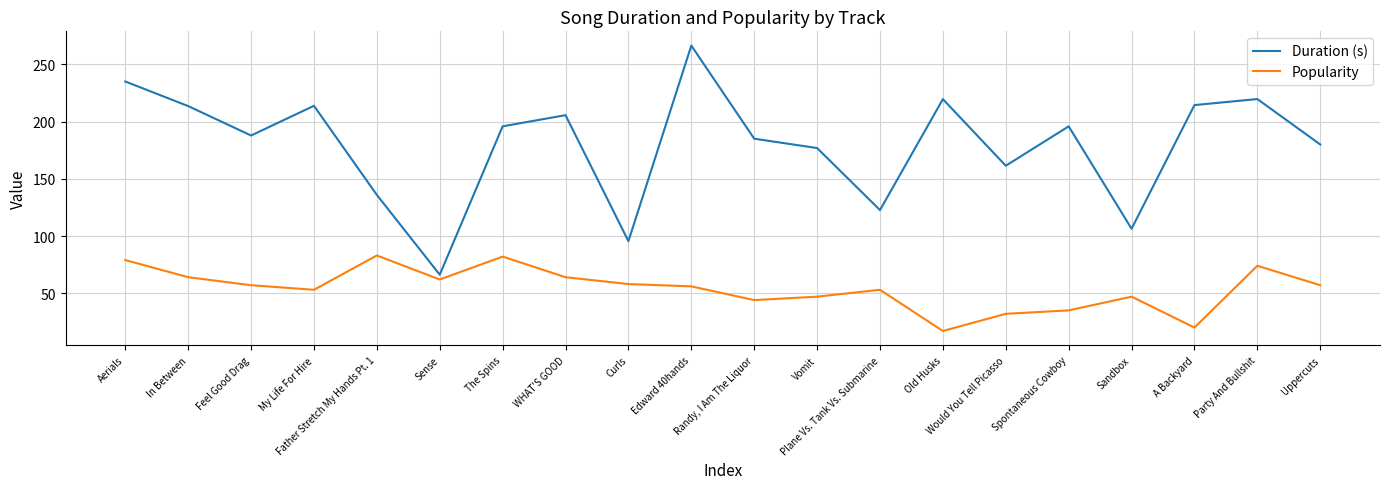

What position from the right is My Life For Hire?

17